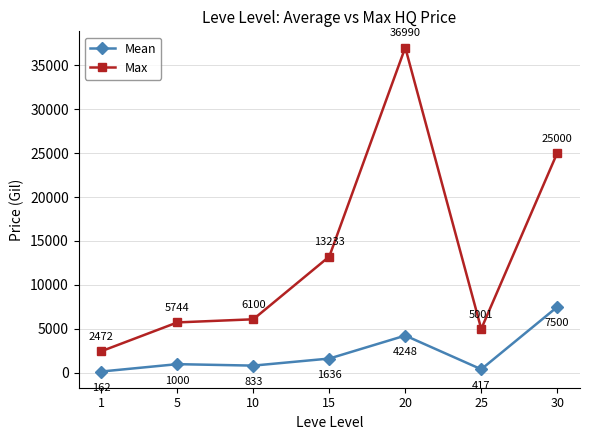

What are all the series names shown in the legend?

Mean, Max